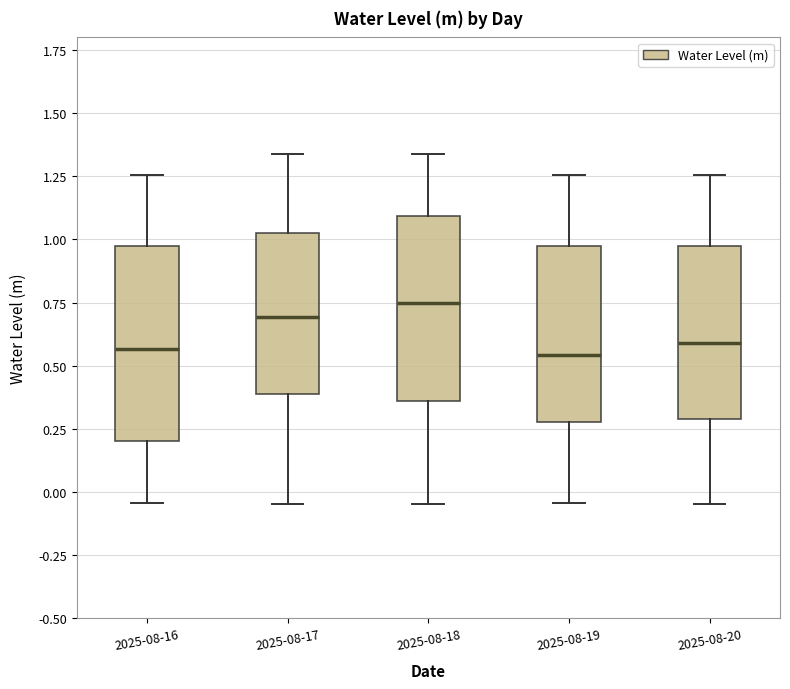

Reading left to right, read every box against the y-axis: the position of its median line, the range the box covers, and the ends of its whiskers. The values are not printed on the chart, so give them approximately, as read against the axis.

2025-08-16: median 0.55, box 0.20 to 0.95, whiskers -0.05 to 1.25
2025-08-17: median 0.70, box 0.40 to 1.00, whiskers -0.05 to 1.35
2025-08-18: median 0.75, box 0.35 to 1.10, whiskers -0.05 to 1.35
2025-08-19: median 0.55, box 0.30 to 0.95, whiskers -0.05 to 1.25
2025-08-20: median 0.60, box 0.30 to 0.95, whiskers -0.05 to 1.25